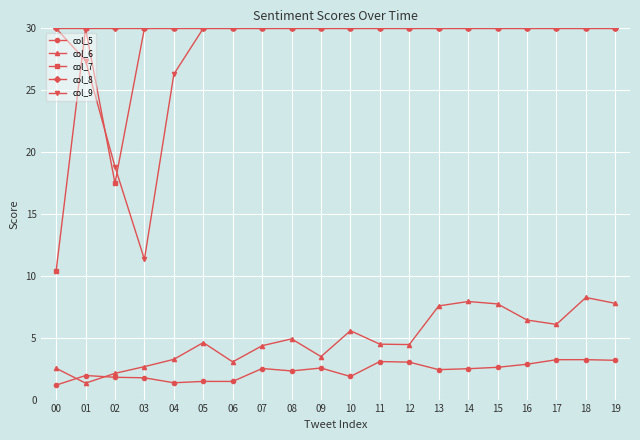

True or false: col_8 and col_6 cross at least once.

False